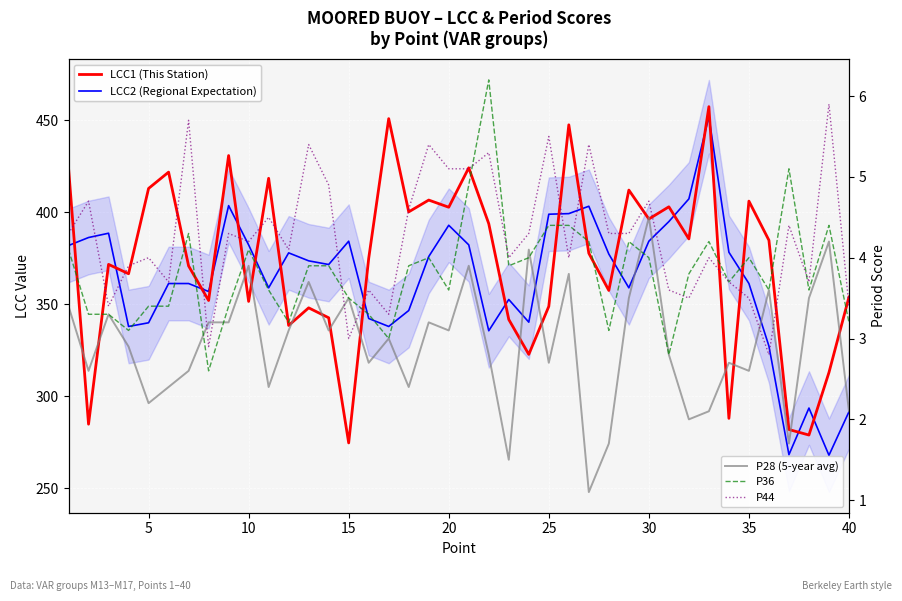

Is the value of P28 (5-year avg) at 22 greater than the value of LCC1 (This Station) at 39?

No